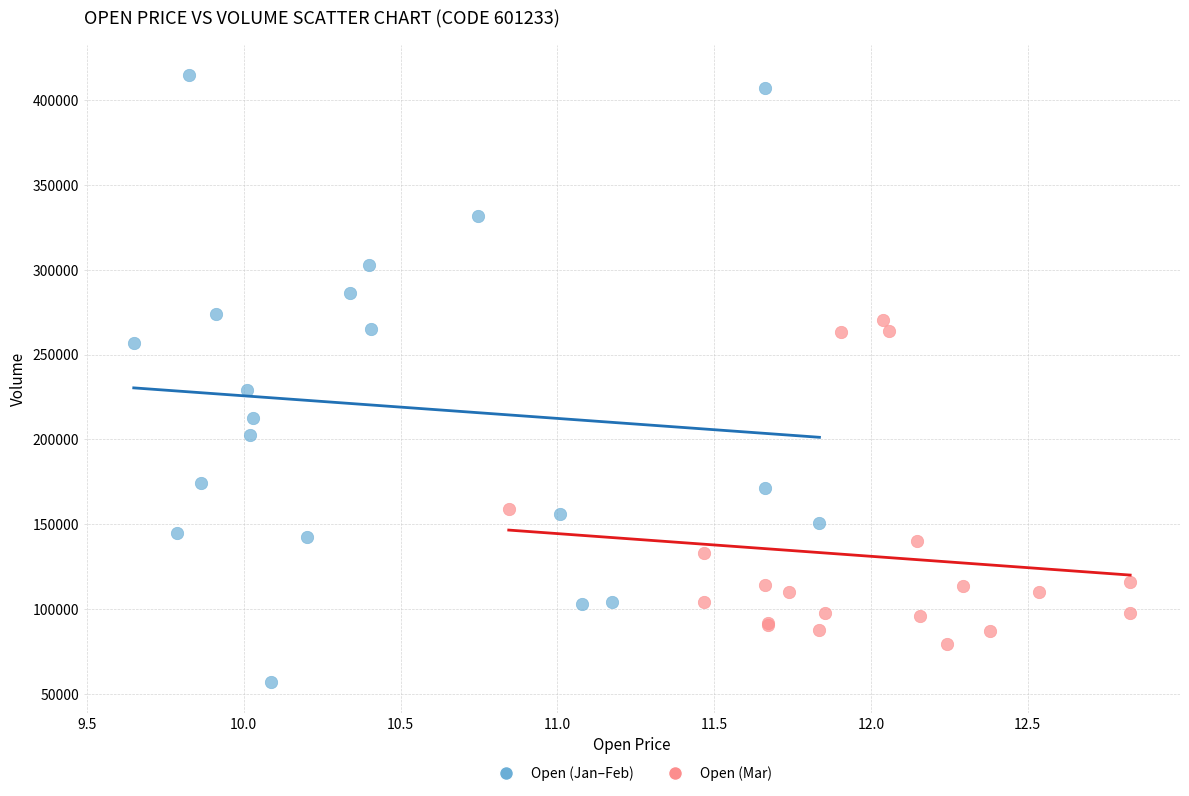

Which series contains the highest Y value?

Open (Jan–Feb)